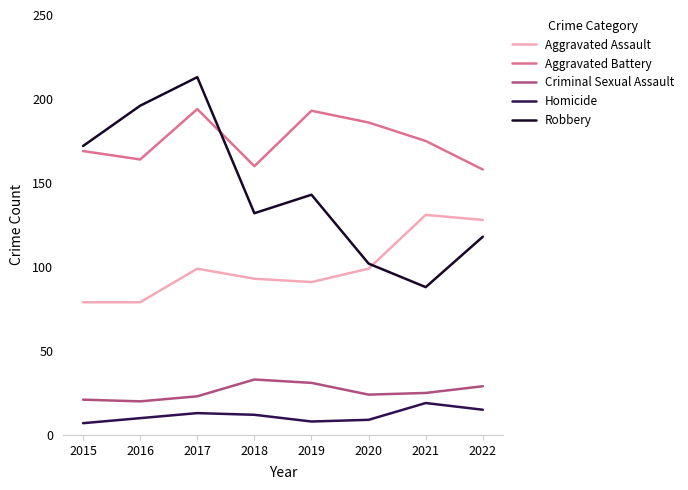

Does the chart have visible grid lines?

No